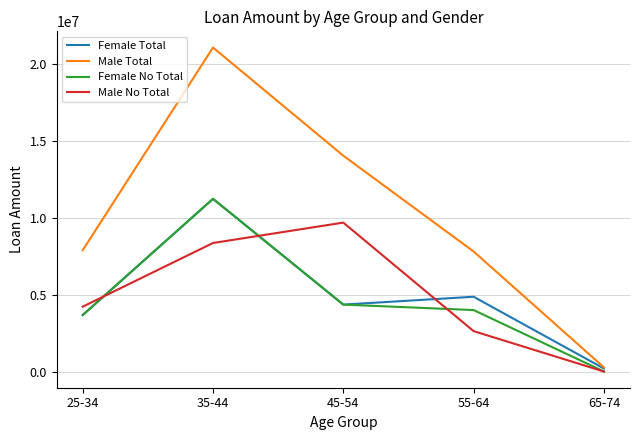

What is the average value of the Male Total series?

10209000